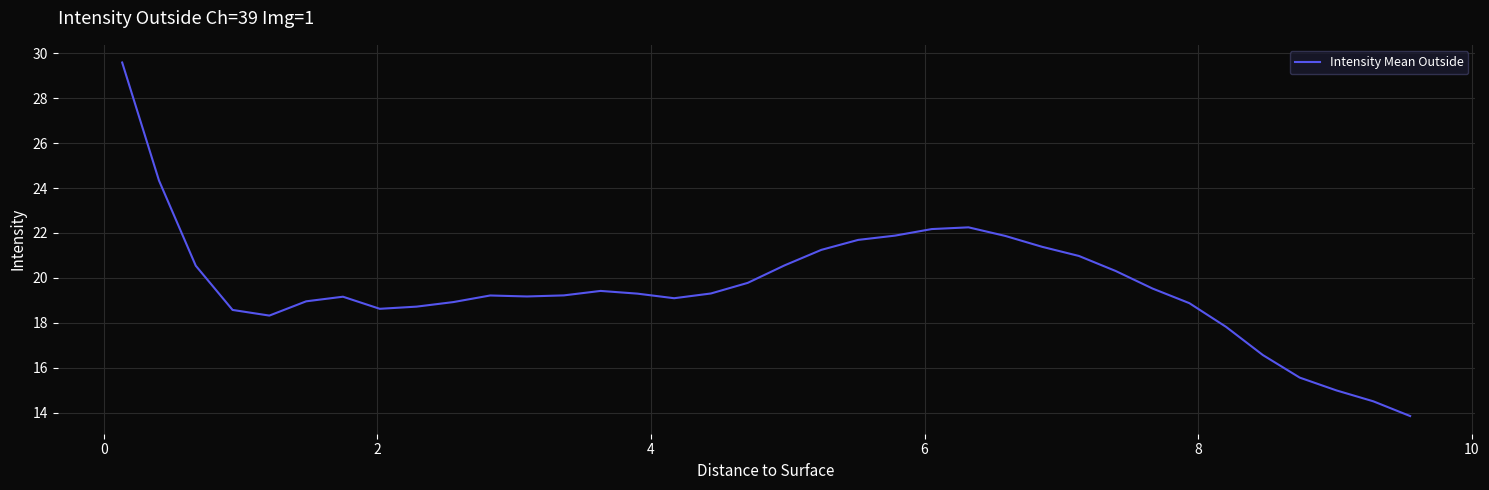

How many series are shown in this chart?

1